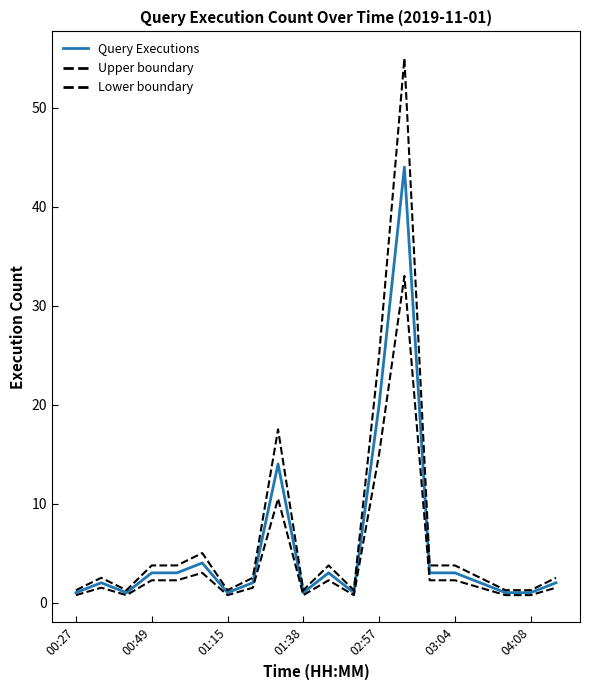

Rank the series by their maximum value, from highest to lowest.

Upper boundary, Query Executions, Lower boundary